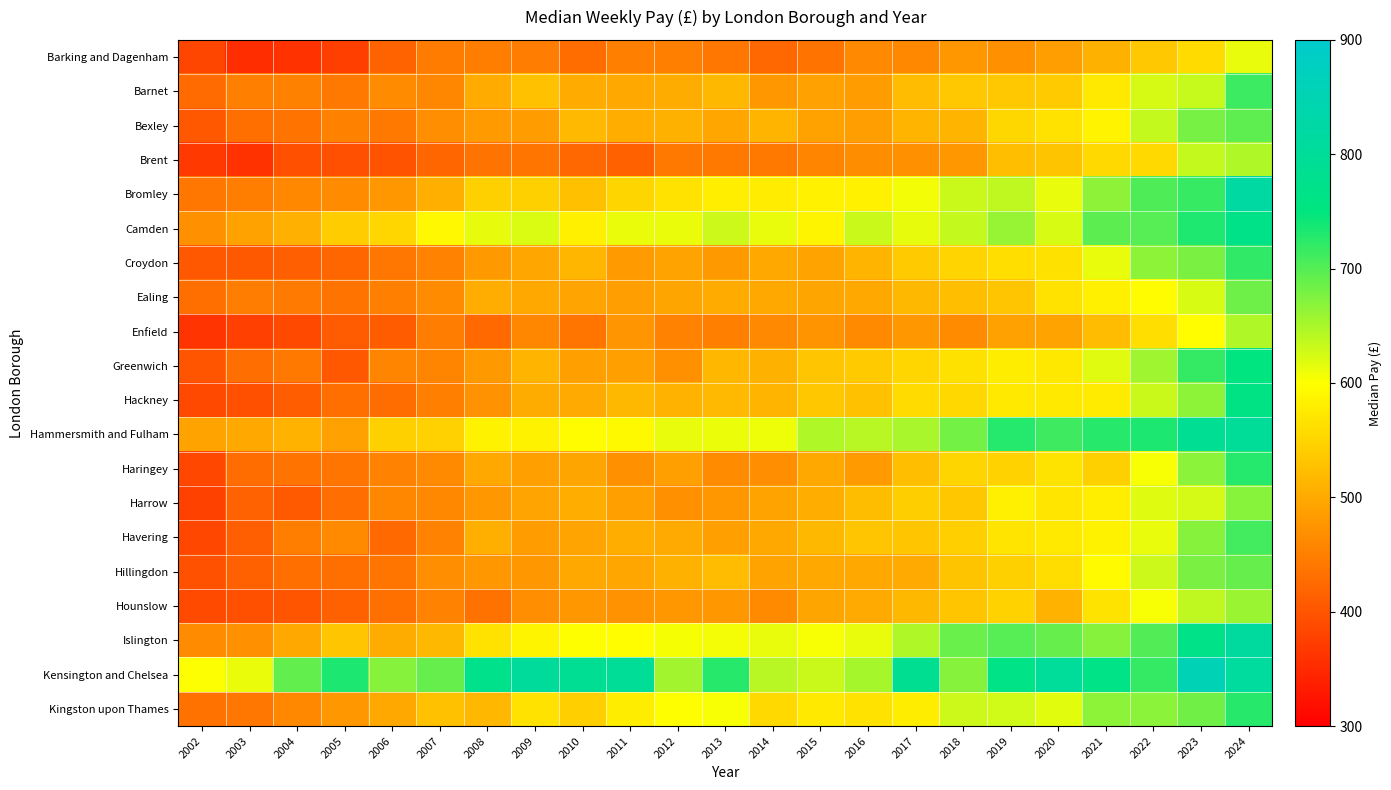

Reading left to right, what are all the values shown in this chart?

Barking and Dagenham: 2002=383.3	2003=354.9	2004=360.1	2005=375.1	2006=417.6	2007=446.7	2008=449.9	2009=448.8	2010=429.3	2011=452.1	2012=450.0	2013=441.2	2014=422.5	2015=436.6	2016=462.2	2017=461.0	2018=479.1	2019=471.0	2020=486.7	2021=508.7	2022=536.6	2023=558.4	2024=612.9
Barnet: 2002=427.4	2003=450.1	2004=453.3	2005=442.3	2006=466.1	2007=460.0	2008=502.2	2009=528.1	2010=501.6	2011=498.3	2012=503.1	2013=517.5	2014=479.1	2015=491.0	2016=485.6	2017=522.6	2018=536.6	2019=536.4	2020=538.8	2021=574.9	2022=624.3	2023=633.1	2024=714.6
Bexley: 2002=405.0	2003=431.9	2004=438.1	2005=452.4	2006=443.4	2007=469.8	2008=483.9	2009=486.3	2010=518.1	2011=505.1	2012=509.1	2013=497.9	2014=512.6	2015=491.1	2016=487.0	2017=513.0	2018=512.7	2019=553.4	2020=566.5	2021=586.6	2022=634.4	2023=680.2	2024=694.4
Brent: 2002=368.4	2003=359.8	2004=395.5	2005=394.7	2006=398.7	2007=421.6	2008=437.0	2009=439.1	2010=423.1	2011=414.9	2012=442.0	2013=441.8	2014=441.8	2015=457.6	2016=467.0	2017=471.0	2018=479.9	2019=524.0	2020=531.8	2021=555.7	2022=556.6	2023=634.6	2024=646.2
Bromley: 2002=440.1	2003=449.2	2004=461.2	2005=464.8	2006=479.5	2007=506.3	2008=546.0	2009=545.6	2010=527.2	2011=551.7	2012=566.6	2013=581.1	2014=578.5	2015=583.8	2016=584.3	2017=608.0	2018=632.7	2019=638.3	2020=613.2	2021=666.6	2022=704.2	2023=718.0	2024=818.9
Camden: 2002=470.8	2003=491.1	2004=507.9	2005=541.0	2006=552.2	2007=592.6	2008=614.6	2009=621.1	2010=583.0	2011=612.0	2012=612.0	2013=629.5	2014=613.1	2015=588.1	2016=632.5	2017=614.3	2018=634.4	2019=662.0	2020=623.0	2021=695.0	2022=699.2	2023=732.1	2024=766.6
Croydon: 2002=405.3	2003=406.4	2004=413.3	2005=421.0	2006=441.6	2007=454.0	2008=481.6	2009=496.0	2010=515.5	2011=481.7	2012=493.2	2013=481.4	2014=499.0	2015=492.2	2016=512.3	2017=538.5	2018=550.6	2019=561.7	2020=565.1	2021=613.3	2022=667.0	2023=678.0	2024=721.3
Ealing: 2002=431.5	2003=448.5	2004=444.2	2005=437.8	2006=452.0	2007=465.3	2008=504.1	2009=498.9	2010=494.5	2011=486.6	2012=495.0	2013=502.1	2014=498.4	2015=495.7	2016=498.3	2017=517.2	2018=524.3	2019=532.2	2020=566.8	2021=582.6	2022=597.4	2023=623.1	2024=684.8
Enfield: 2002=363.1	2003=377.1	2004=386.0	2005=408.1	2006=409.6	2007=448.7	2008=424.9	2009=460.2	2010=439.4	2011=475.8	2012=455.4	2013=450.3	2014=462.8	2015=473.6	2016=463.9	2017=479.8	2018=464.8	2019=490.1	2020=492.6	2021=521.5	2022=562.0	2023=598.2	2024=646.2
Greenwich: 2002=401.3	2003=430.4	2004=441.8	2005=405.0	2006=456.3	2007=456.2	2008=480.8	2009=513.2	2010=488.7	2011=488.0	2012=470.5	2013=516.5	2014=509.1	2015=532.5	2016=539.3	2017=553.0	2018=566.0	2019=579.5	2020=573.1	2021=618.3	2022=657.4	2023=719.4	2024=749.6
Hackney: 2002=387.1	2003=395.2	2004=411.1	2005=432.1	2006=428.8	2007=451.1	2008=472.6	2009=503.7	2010=501.3	2011=517.4	2012=511.4	2013=519.0	2014=513.0	2015=534.5	2016=527.8	2017=558.1	2018=555.4	2019=574.9	2020=574.9	2021=576.8	2022=632.8	2023=667.7	2024=762.5
Hammersmith and Fulham: 2002=492.8	2003=498.3	2004=512.0	2005=490.7	2006=545.7	2007=546.2	2008=584.8	2009=585.1	2010=596.9	2011=594.1	2012=613.3	2013=610.7	2014=609.9	2015=646.7	2016=641.9	2017=651.1	2018=682.0	2019=728.0	2020=713.1	2021=727.0	2022=732.6	2023=790.1	2024=798.5
Haringey: 2002=384.9	2003=429.4	2004=437.3	2005=438.3	2006=455.0	2007=462.9	2008=498.4	2009=489.3	2010=495.7	2011=471.8	2012=489.1	2013=464.6	2014=467.7	2015=500.0	2016=481.9	2017=525.3	2018=551.4	2019=547.6	2020=567.8	2021=546.0	2022=604.3	2023=668.4	2024=727.8
Harrow: 2002=378.1	2003=417.1	2004=407.5	2005=430.9	2006=459.9	2007=460.7	2008=479.1	2009=494.3	2010=506.1	2011=487.7	2012=471.7	2013=478.9	2014=492.3	2015=505.1	2016=522.8	2017=543.4	2018=534.9	2019=581.9	2020=570.5	2021=580.2	2022=619.6	2023=625.2	2024=669.2
Havering: 2002=385.1	2003=413.4	2004=449.3	2005=463.9	2006=424.9	2007=455.8	2008=506.4	2009=485.7	2010=493.7	2011=505.3	2012=500.9	2013=489.7	2014=499.1	2015=517.5	2016=532.6	2017=534.2	2018=544.8	2019=568.5	2020=574.9	2021=585.7	2022=612.9	2023=670.7	2024=710.8
Hillingdon: 2002=396.3	2003=414.4	2004=431.5	2005=431.3	2006=439.3	2007=469.6	2008=479.1	2009=480.0	2010=499.8	2011=497.4	2012=509.7	2013=522.2	2014=492.5	2015=498.8	2016=499.8	2017=500.4	2018=531.7	2019=545.9	2020=560.9	2021=594.8	2022=629.6	2023=677.5	2024=689.9
Hounslow: 2002=388.6	2003=395.6	2004=400.1	2005=413.9	2006=432.6	2007=453.6	2008=435.0	2009=469.3	2010=479.0	2011=473.2	2012=479.1	2013=479.1	2014=463.5	2015=495.6	2016=500.9	2017=517.0	2018=533.6	2019=547.6	2020=511.8	2021=567.2	2022=604.1	2023=637.9	2024=659.3
Islington: 2002=465.0	2003=472.0	2004=499.0	2005=532.5	2006=503.7	2007=517.5	2008=566.7	2009=588.2	2010=599.0	2011=598.5	2012=605.1	2013=606.0	2014=613.5	2015=603.7	2016=613.3	2017=646.1	2018=687.7	2019=699.1	2020=690.1	2021=670.7	2022=701.4	2023=766.6	2024=811.2
Kensington and Chelsea: 2002=601.5	2003=612.7	2004=691.6	2005=733.0	2006=670.9	2007=689.9	2008=774.7	2009=805.2	2010=791.5	2011=793.9	2012=655.0	2013=726.7	2014=641.3	2015=632.4	2016=651.6	2017=784.4	2018=670.6	2019=763.7	2020=802.0	2021=763.6	2022=719.1	2023=855.9	2024=810.1
Kingston upon Thames: 2002=435.7	2003=441.5	2004=460.7	2005=479.0	2006=499.8	2007=527.4	2008=516.7	2009=566.2	2010=544.4	2011=579.8	2012=601.1	2013=604.2	2014=556.5	2015=574.6	2016=566.7	2017=579.9	2018=629.7	2019=628.0	2020=617.3	2021=667.9	2022=668.1	2023=684.3	2024=727.4